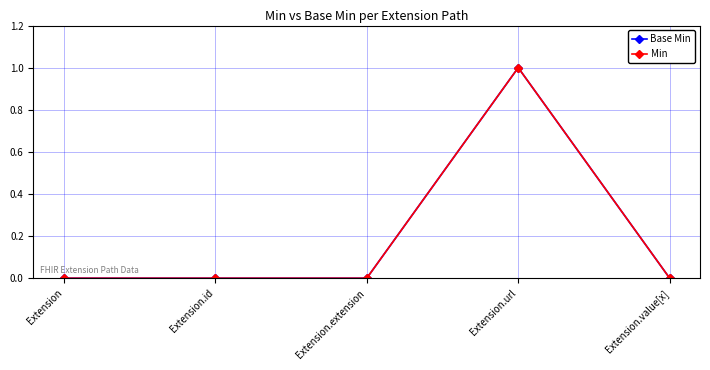

Does the chart have visible grid lines?

Yes